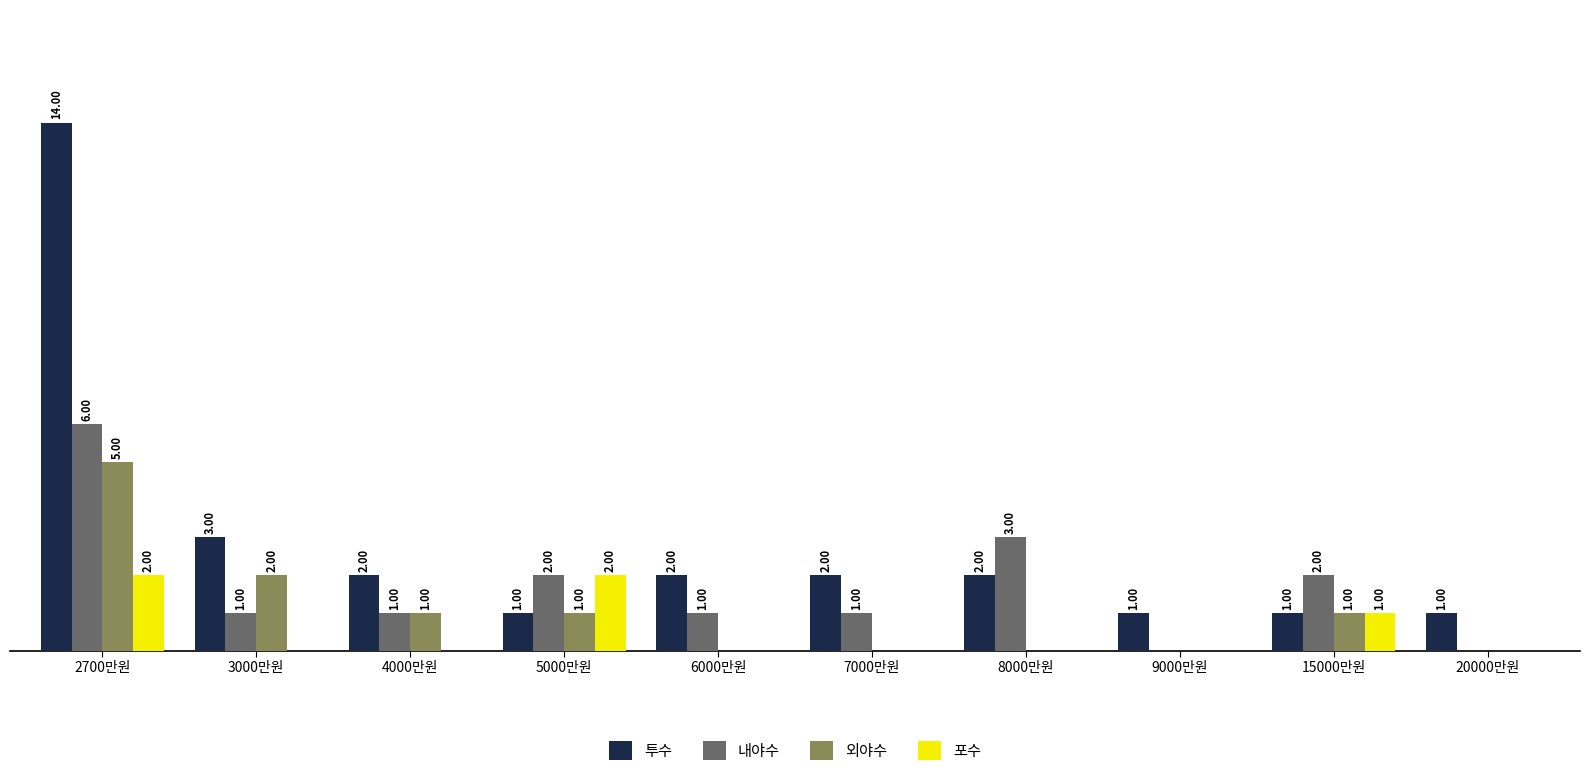

Are the bars grouped side by side (vs. stacked)?

Yes